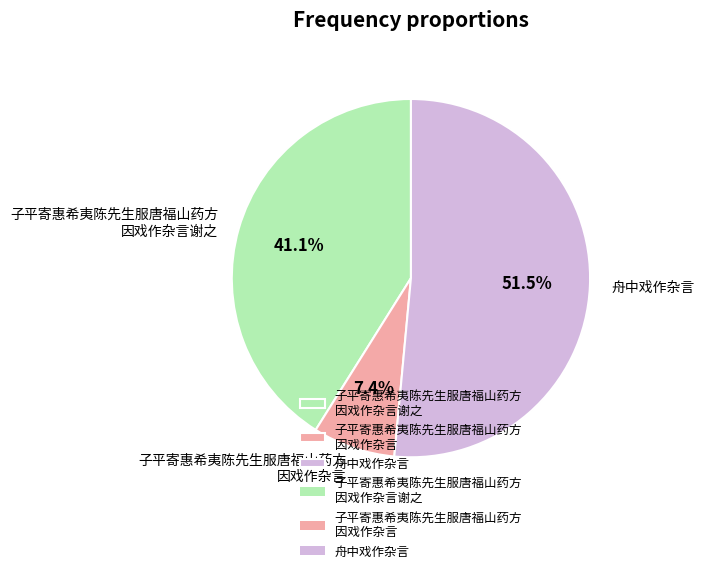

What is the majority slice?

舟中戏作杂言